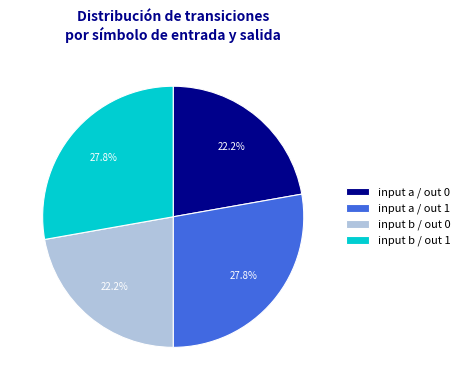

Is there any slice that represents more than half of the pie?

No